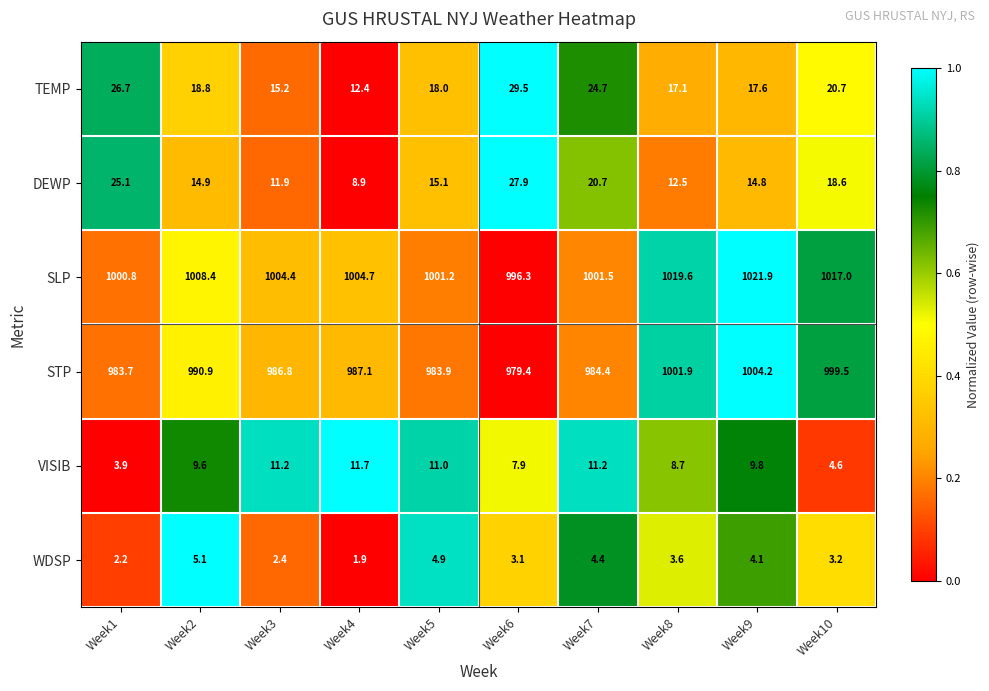

Which label corresponds to the smallest value in the chart?

Week4